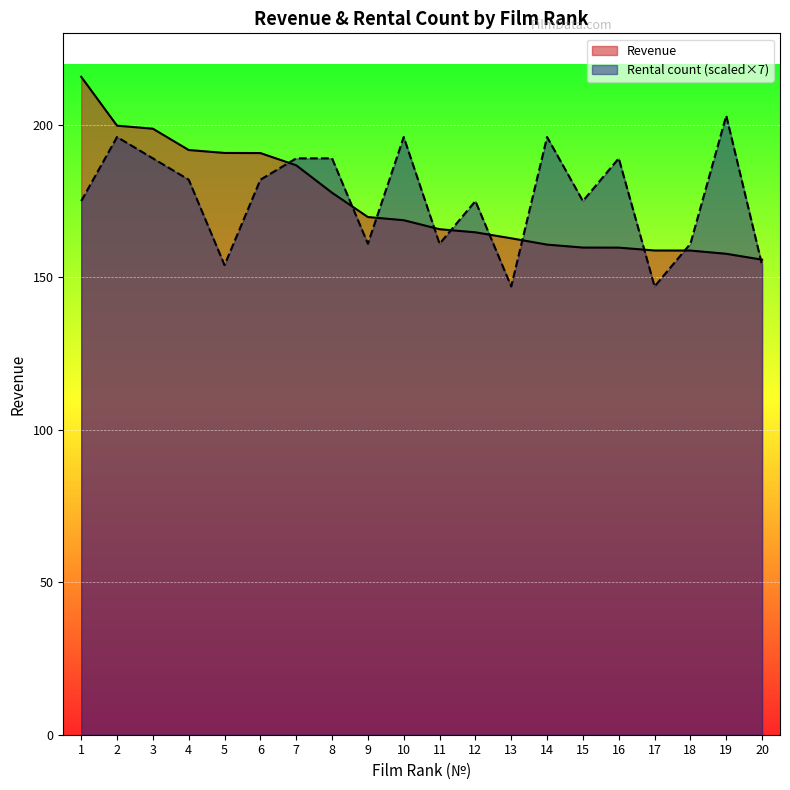

Reading left to right, extract all data points from this chart.

Revenue: 215.8	199.7	198.7	191.7	190.8	190.7	186.7	177.7	169.8	168.7	165.8	164.8	162.8	160.7	159.8	159.7	158.8	158.8	157.7	155.8
Rental count: 175.0	196.0	189.0	182.0	154.0	182.0	189.0	189.0	161.0	196.0	161.0	175.0	147.0	196.0	175.0	189.0	147.0	161.0	203.0	154.0